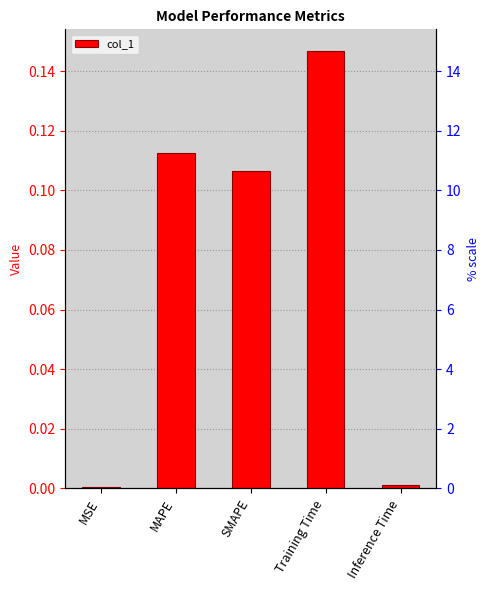

What position from the right is Training Time?

2